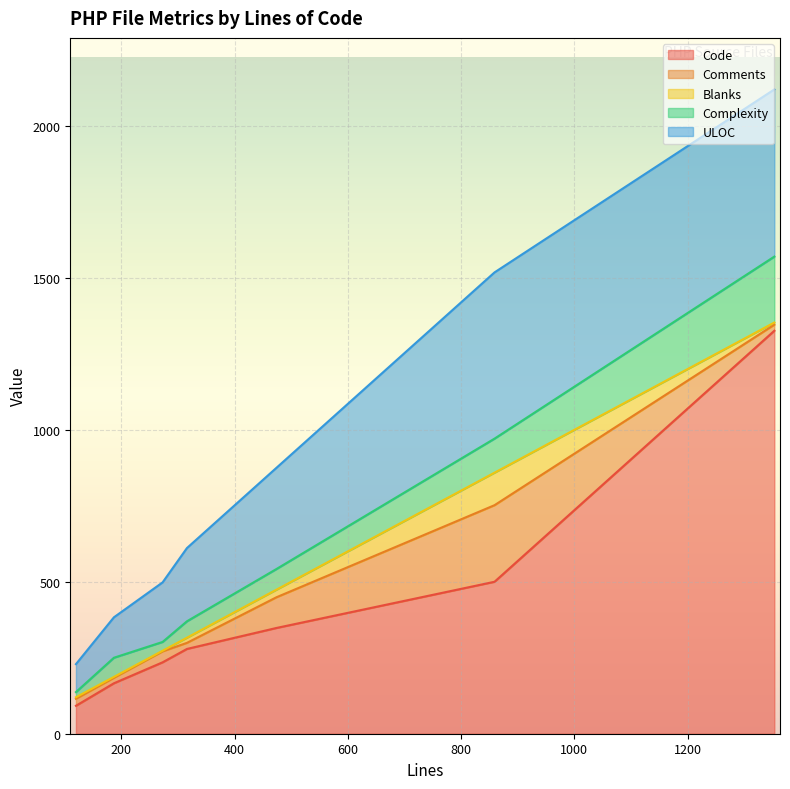

What is the highest value of the Code series?

1326